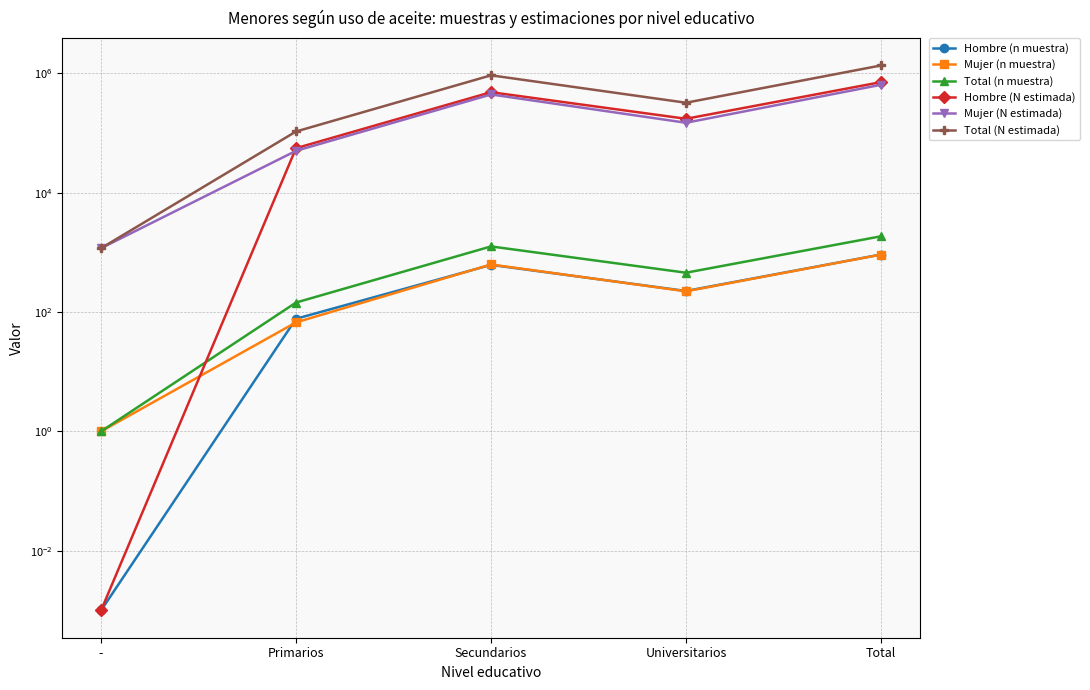

Where does the Total (n muestra) series first go above 455?

Secundarios